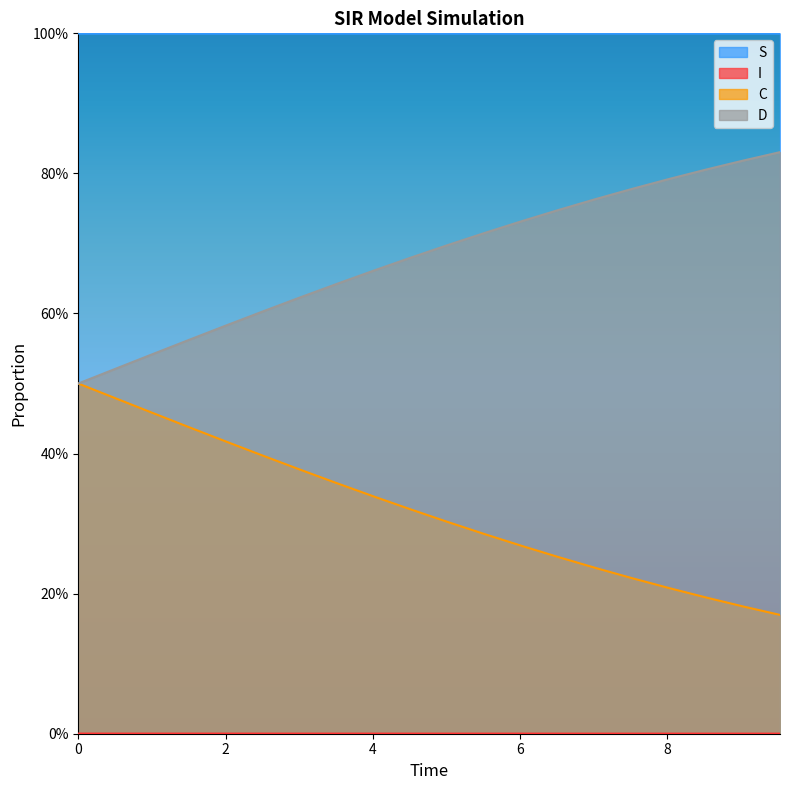

True or false: S and I intersect in this chart.

False